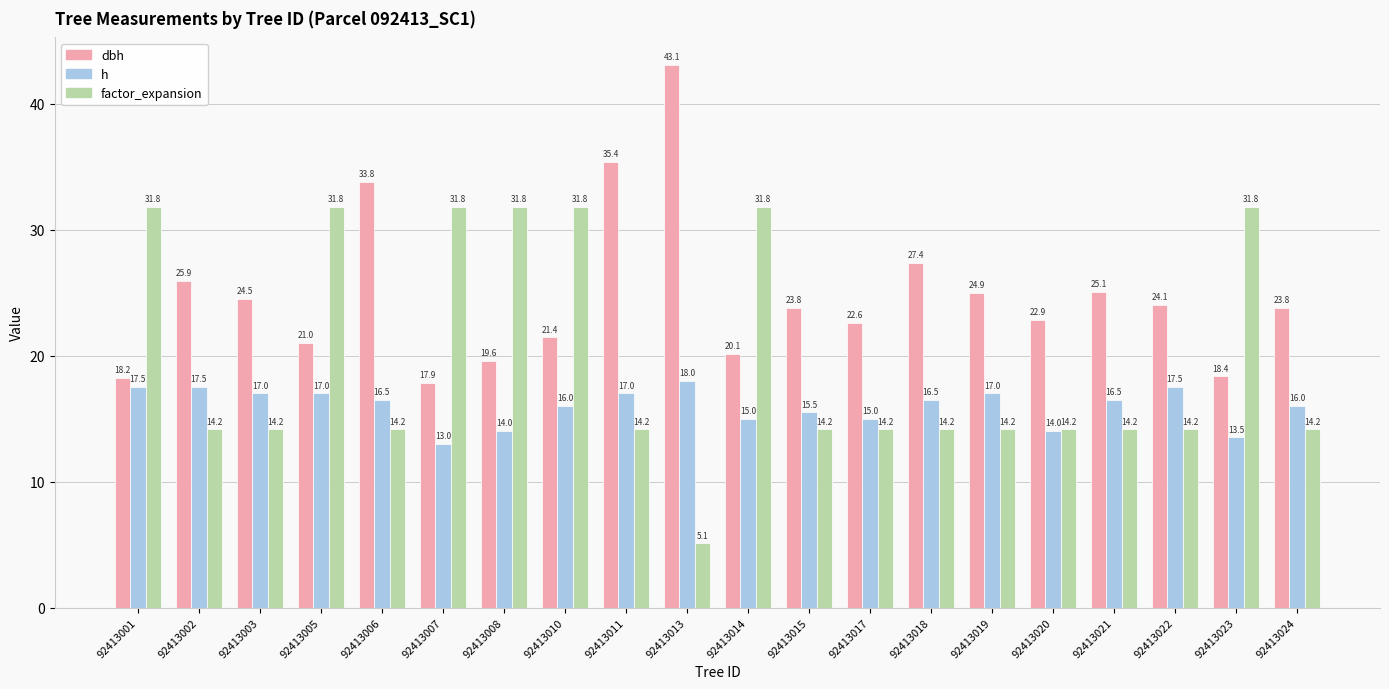

The value of factor_expansion at 92413008 is 31.8. True or false?

True